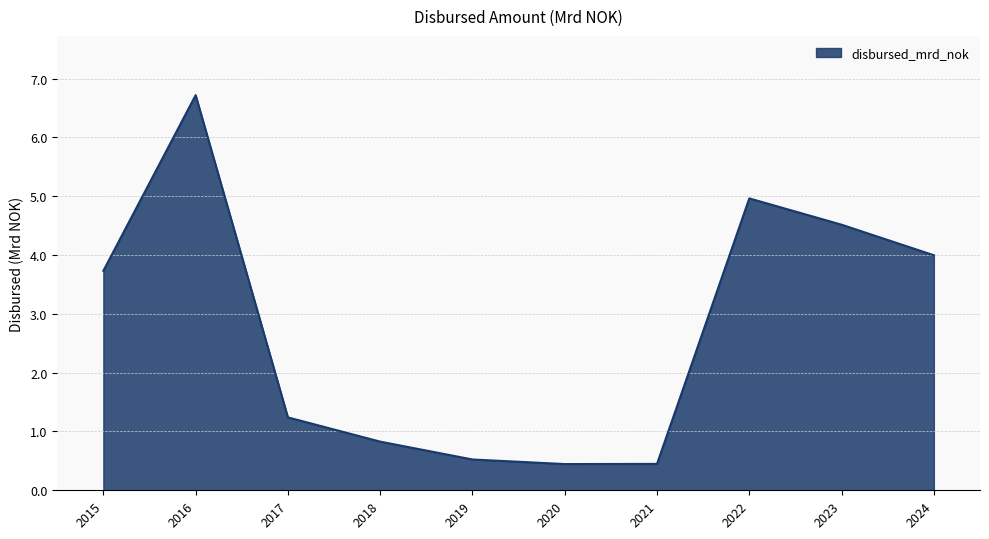

Does the chart have visible grid lines?

Yes